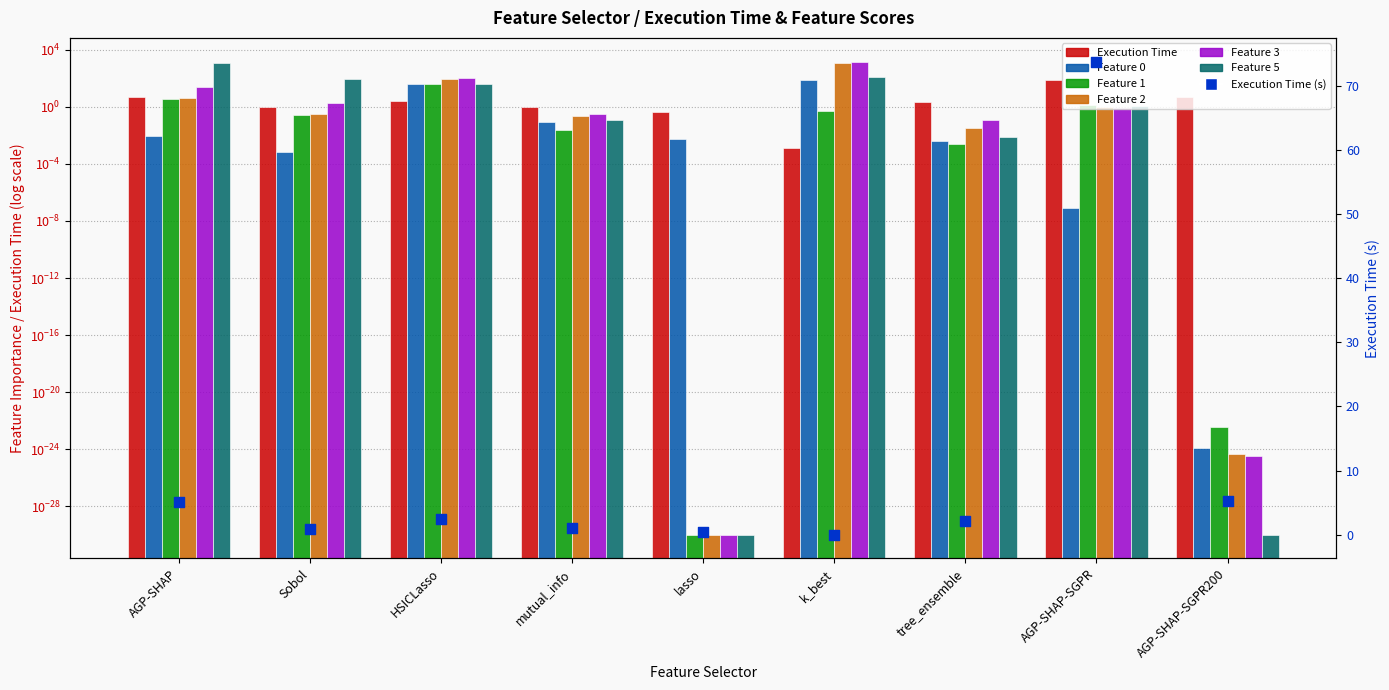

Which series reaches the maximum Y coordinate?

Feature 3